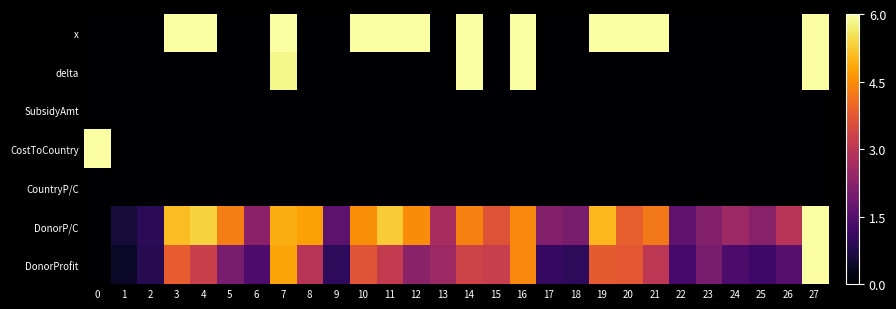

Count the number of categories in the chart.

28